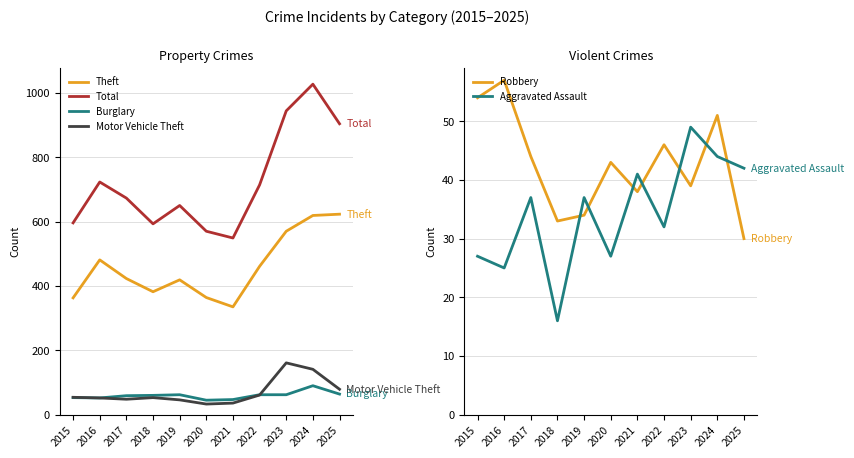

True or false: Theft and Robbery cross at least once.

False